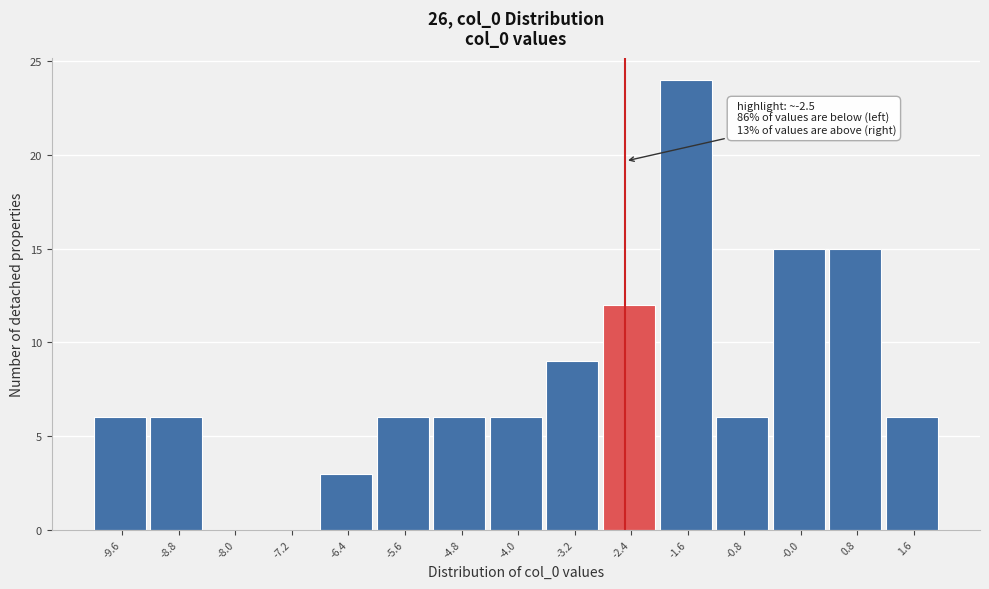

Which range on the x-axis has the tallest bar?

-2.0 to -1.2